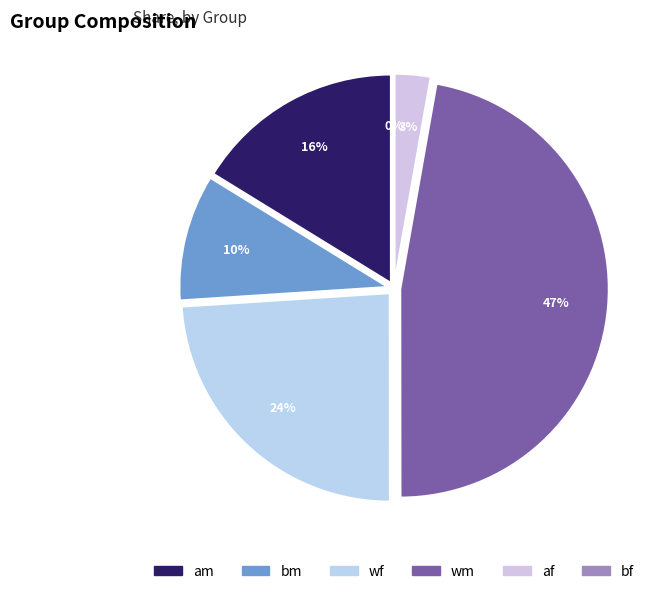

Does am account for over 50% of the chart?

No